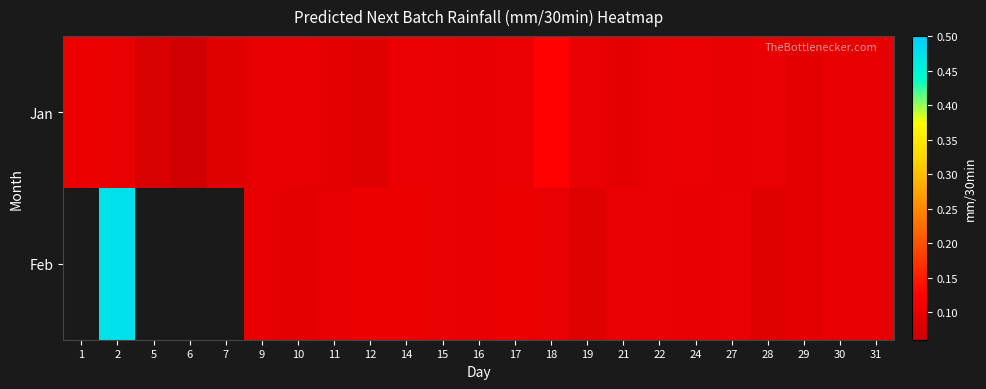

What is the total value across all series at 29?

0.2